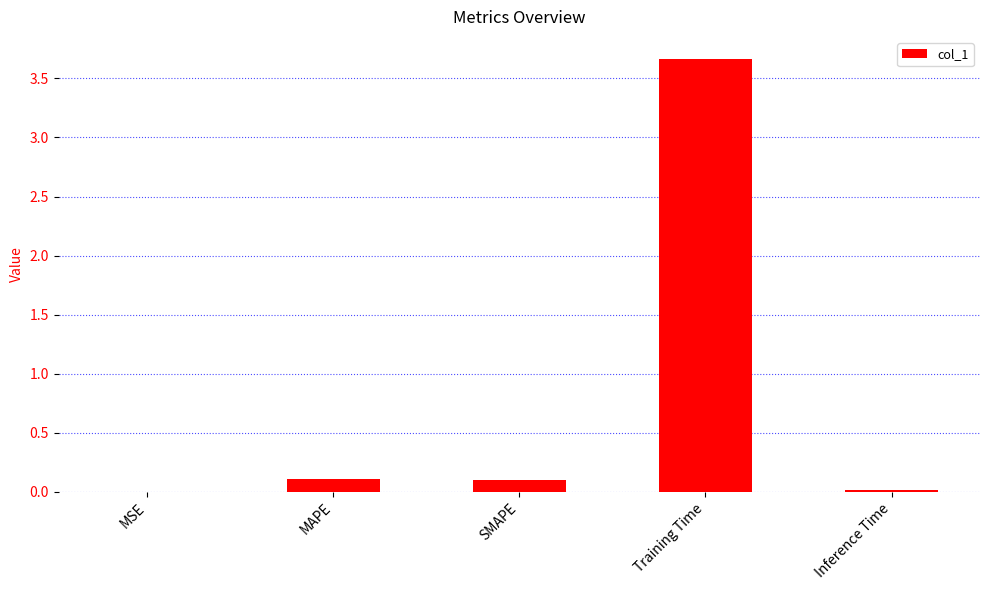

The chart shows a value of 0.1 at MAPE. True or false?

True